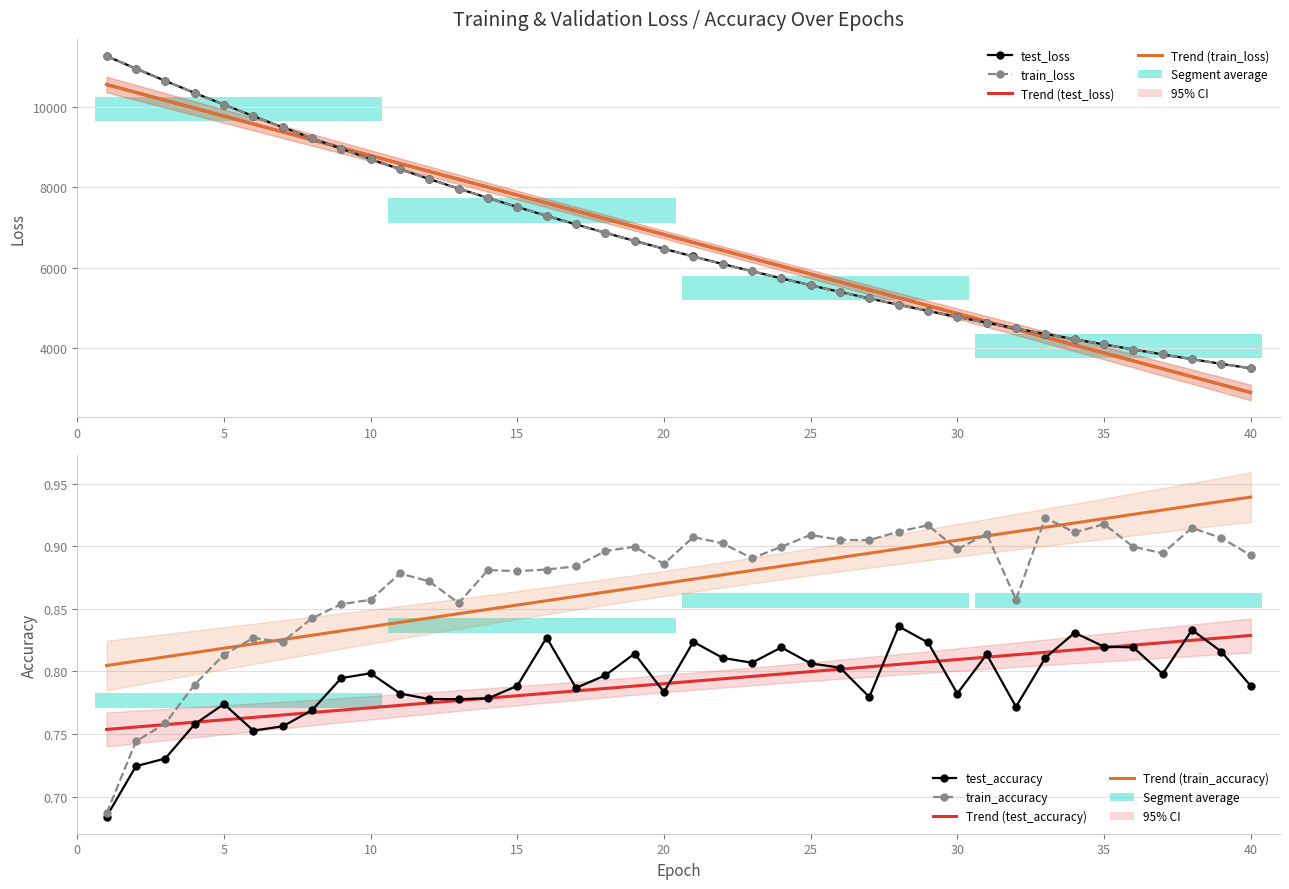

Rank the series by their maximum value, from lowest to highest.

test_accuracy, train_accuracy, train_loss, test_loss